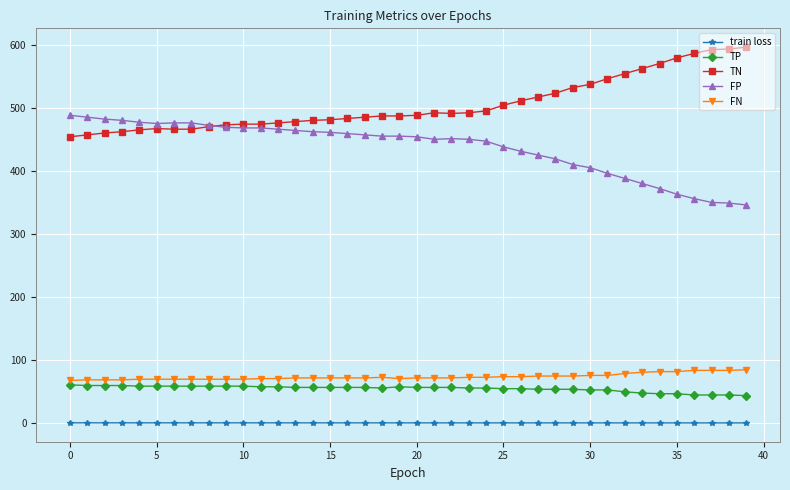

What is the value of the FP point at the 15th from the left?

462.0